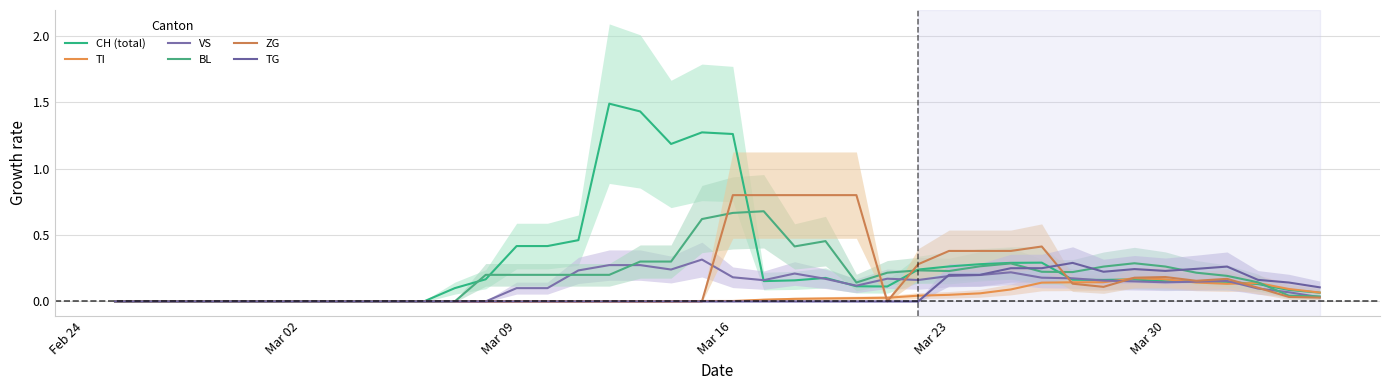

The value of ZG at 16 is 0.4. True or false?

False